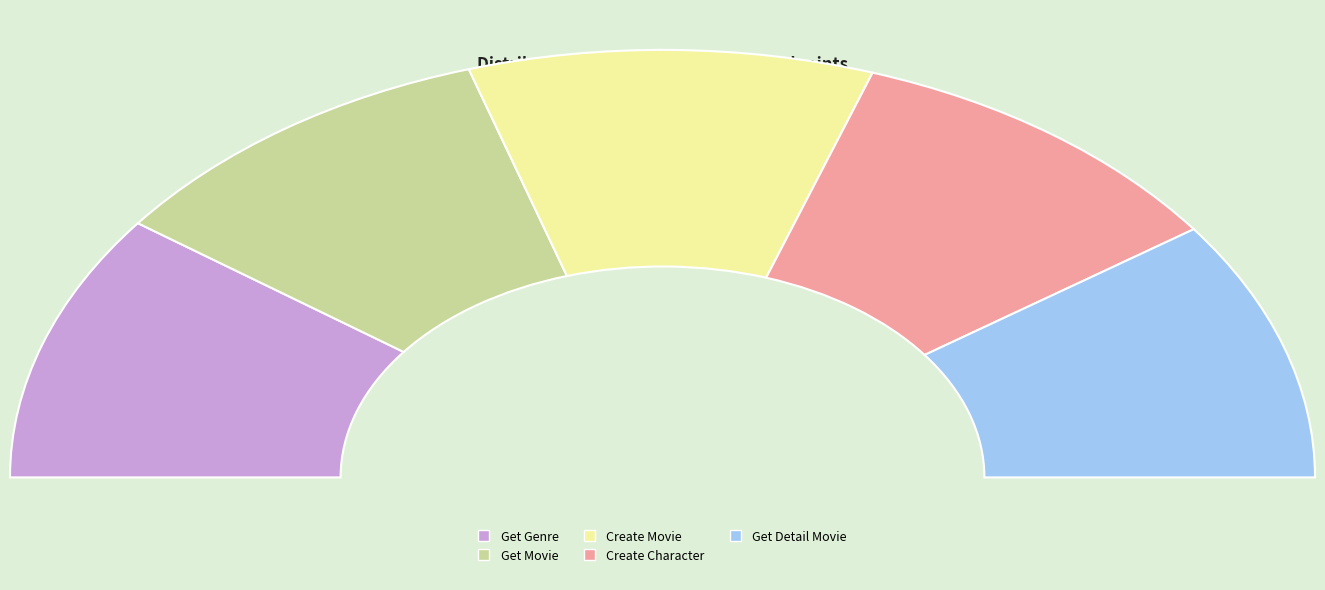

What is the change in value from Get Genre to Create Movie?

-73